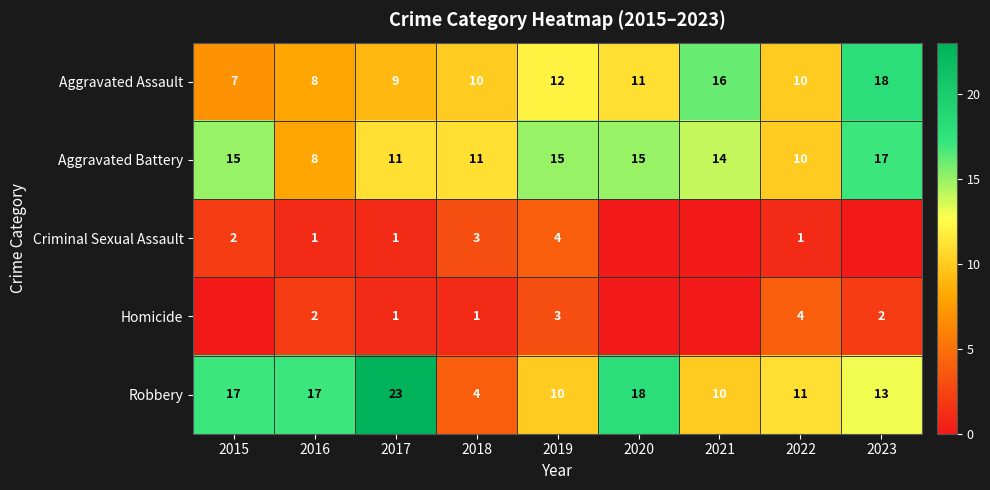

At 2018, list the series in order from smallest to largest.

Homicide, Criminal Sexual Assault, Robbery, Aggravated Assault, Aggravated Battery